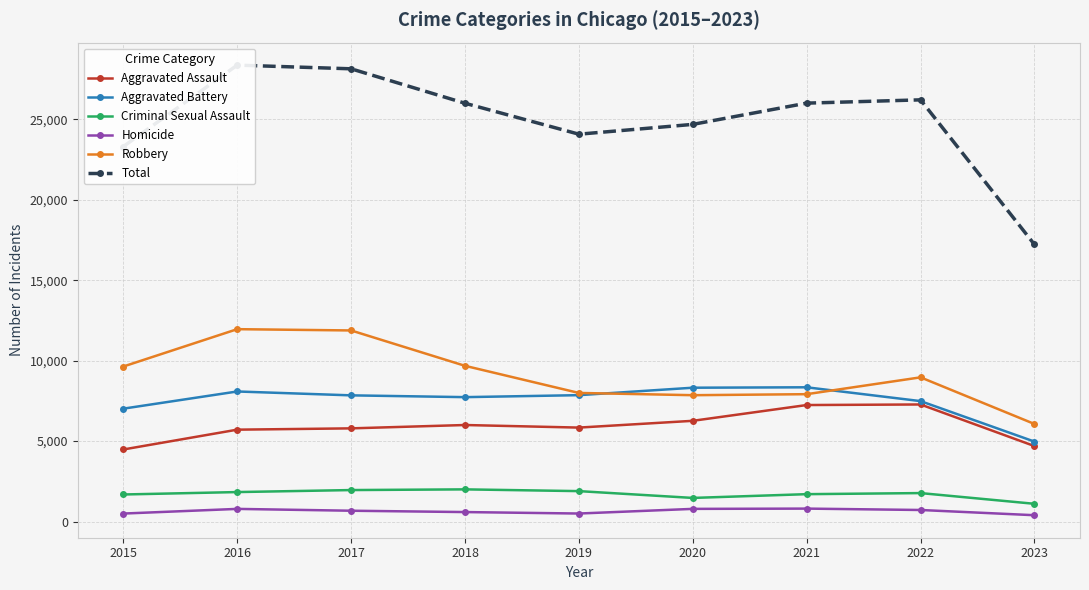

The value of Criminal Sexual Assault at 2016 is 2927. True or false?

False